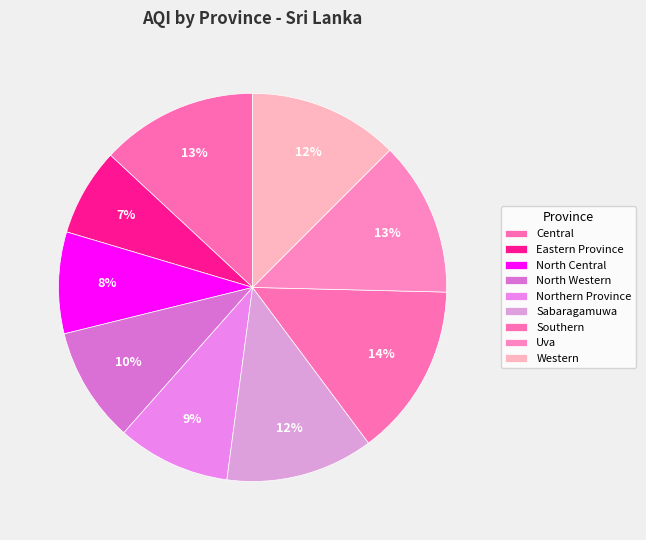

To the nearest percent, what is the combined percentage of Central and Northern Province?

22%